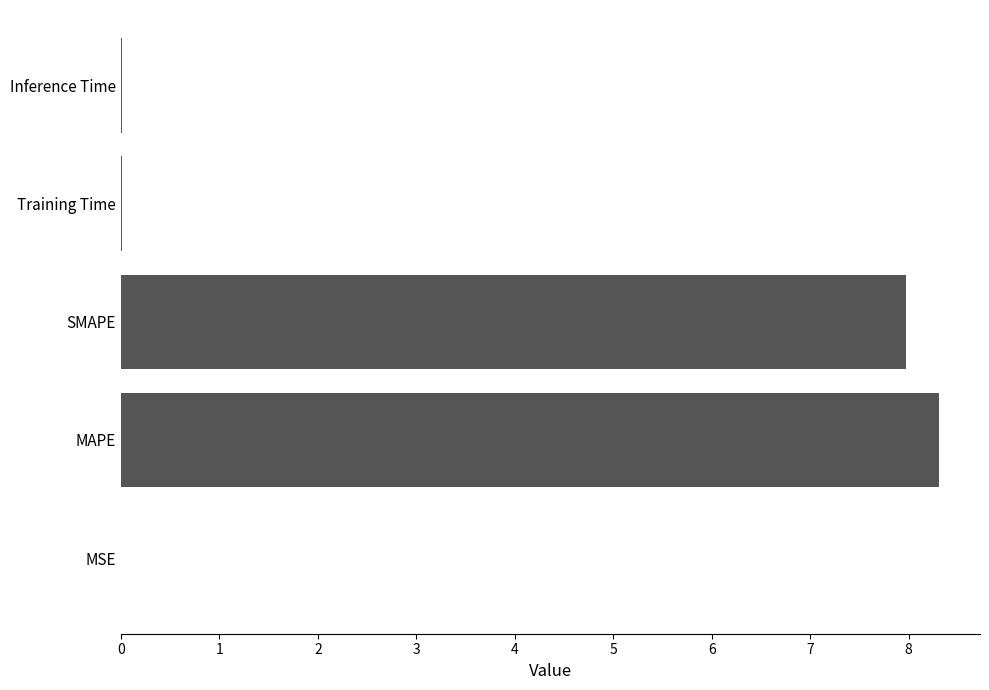

What is the sum of all values?

16.3